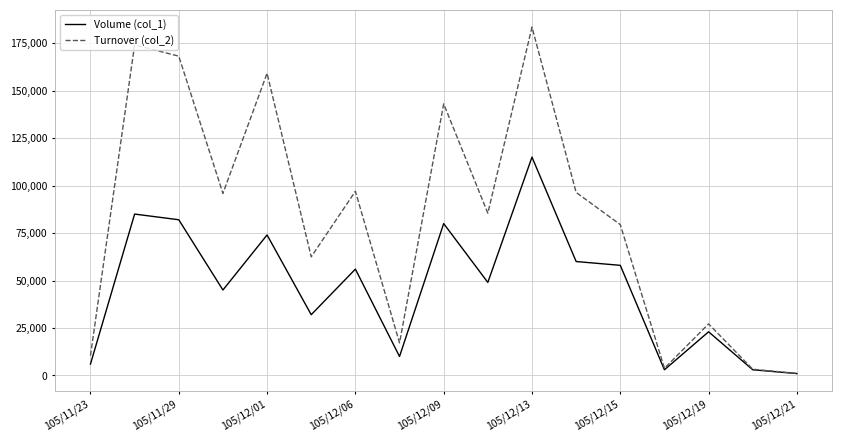

In Turnover (col_2), how many points are higher than both neighbors (excluding endpoints)?

6